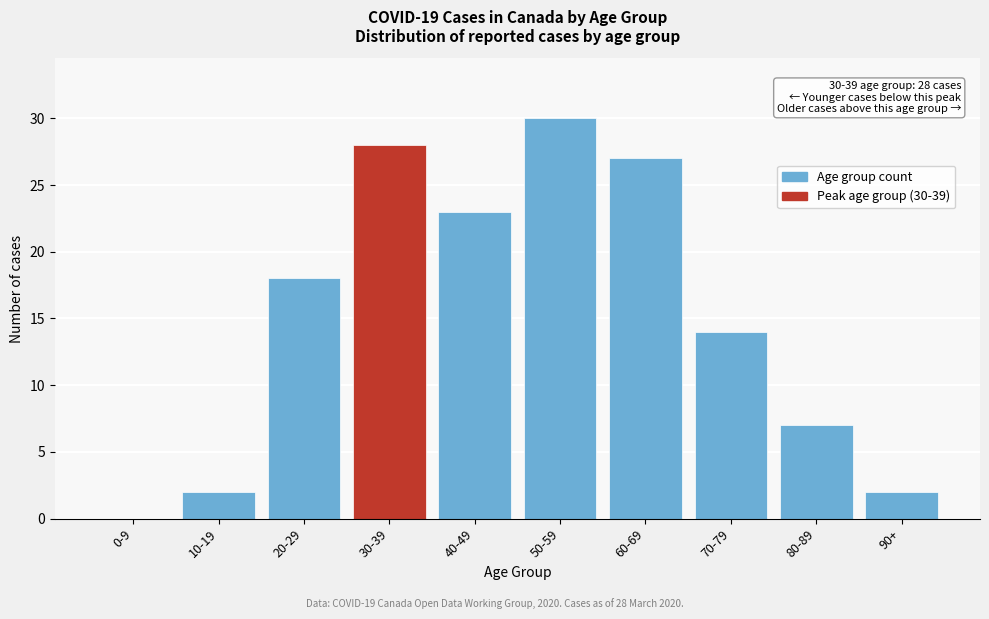

Reading left to right, what are all the values shown in this chart?

0-9=0	10-19=2	20-29=18	30-39=28	40-49=23	50-59=30	60-69=27	70-79=14	80-89=7	90+=2